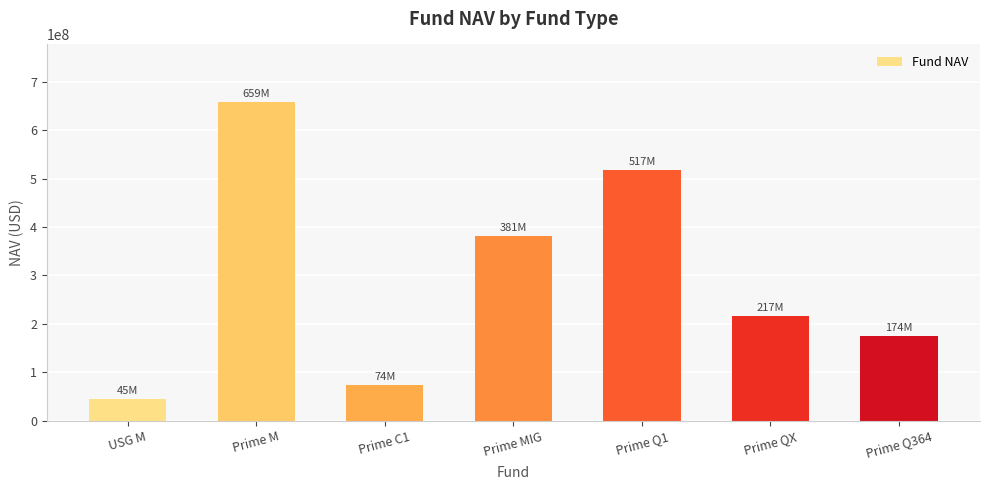

Reading right to left, transcribe all the data shown in this chart.

174287408.5	216547503.7	517486453.1	381251752.5	74068143.1	658646153.1	44502875.4